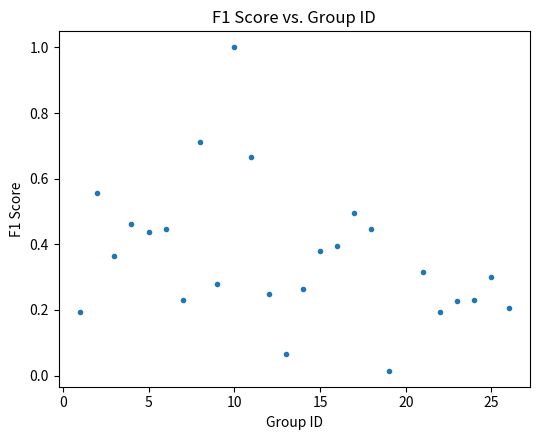

What is the range of X values (max minus min)?

25.0